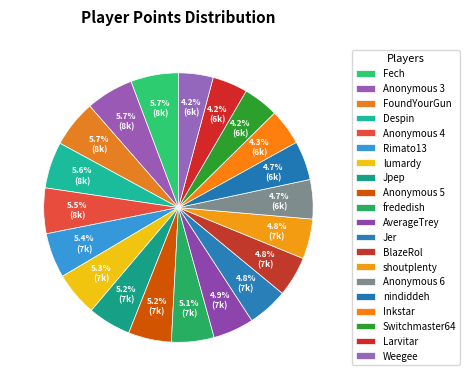

Rank the categories by value from lowest to highest.

Weegee, Larvitar, Switchmaster64, Inkstar, nindiddeh, Anonymous 6, shoutplenty, BlazeRol, Jer, AverageTrey, frededish, Anonymous 5, Jpep, lumardy, Rimato13, Anonymous 4, Despin, FoundYourGun, Anonymous 3, Fech